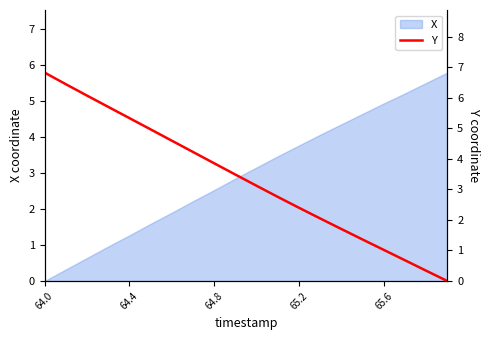

What is the average value?

3.3